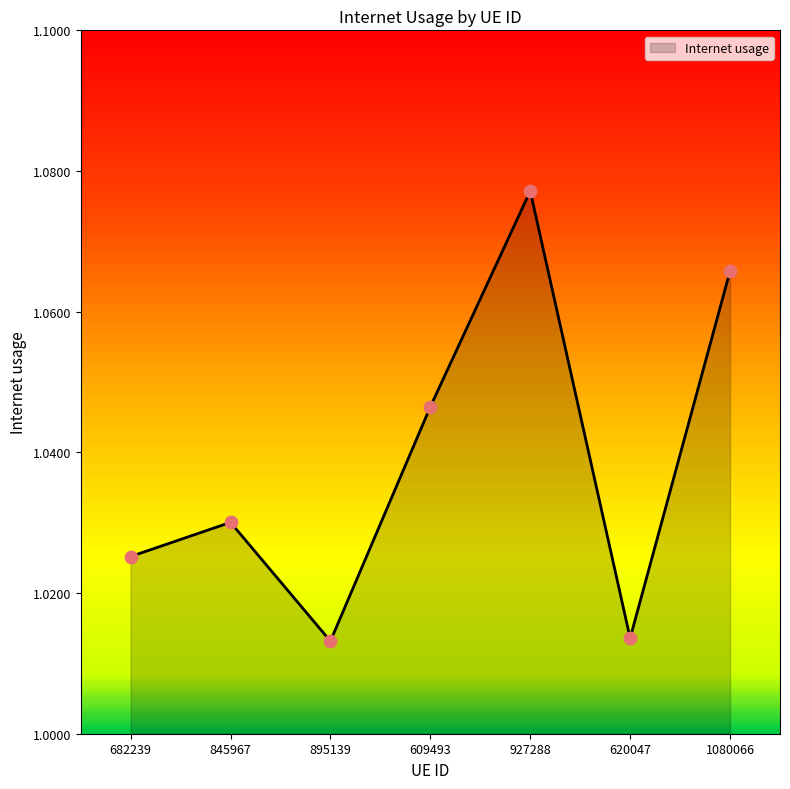

Between 620047 and 609493, which is larger?

609493